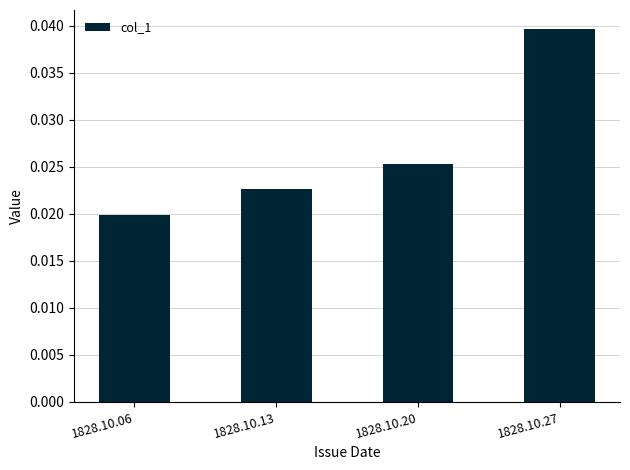

Rank the categories by value from lowest to highest.

1828.10.06, 1828.10.13, 1828.10.20, 1828.10.27